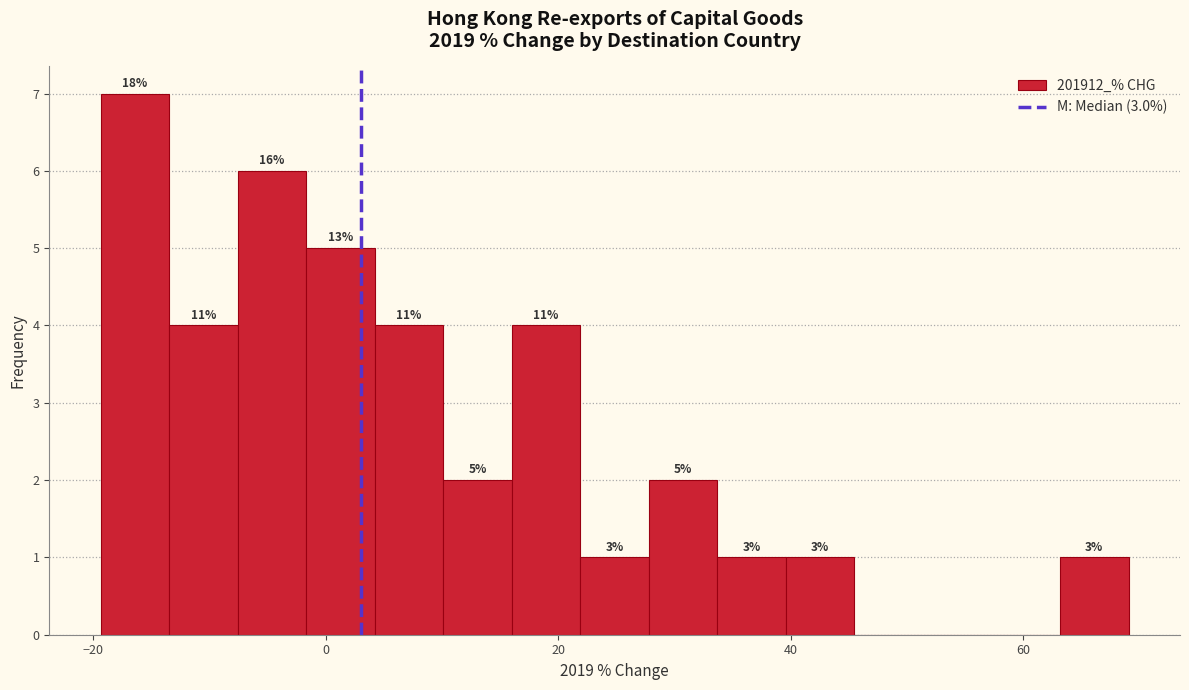

Read against the x-axis, roughly where is the centre of the tallest bar?

-16